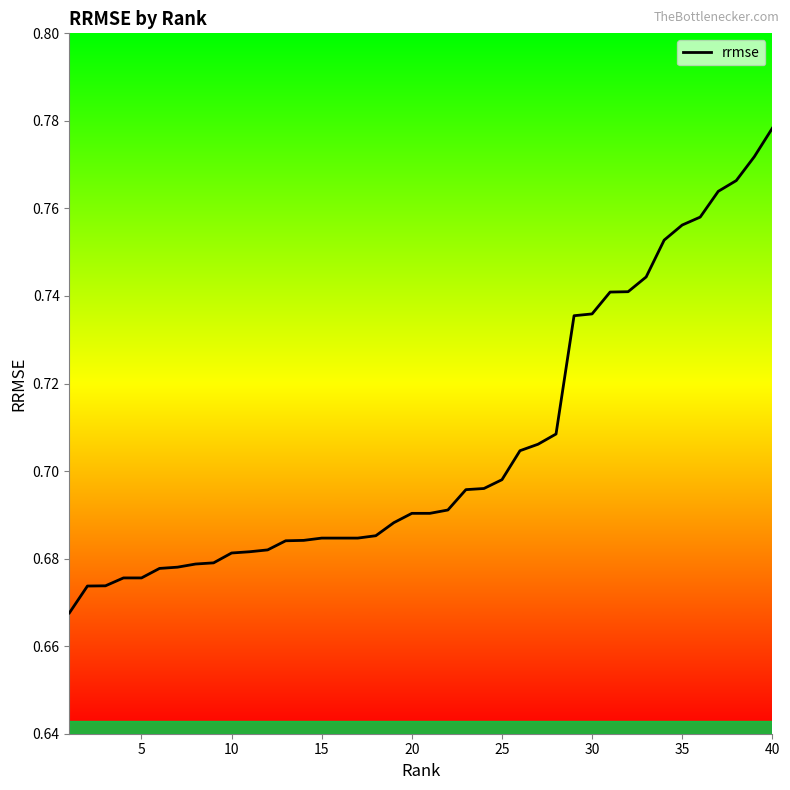

What is the difference between the maximum and minimum values?

0.1